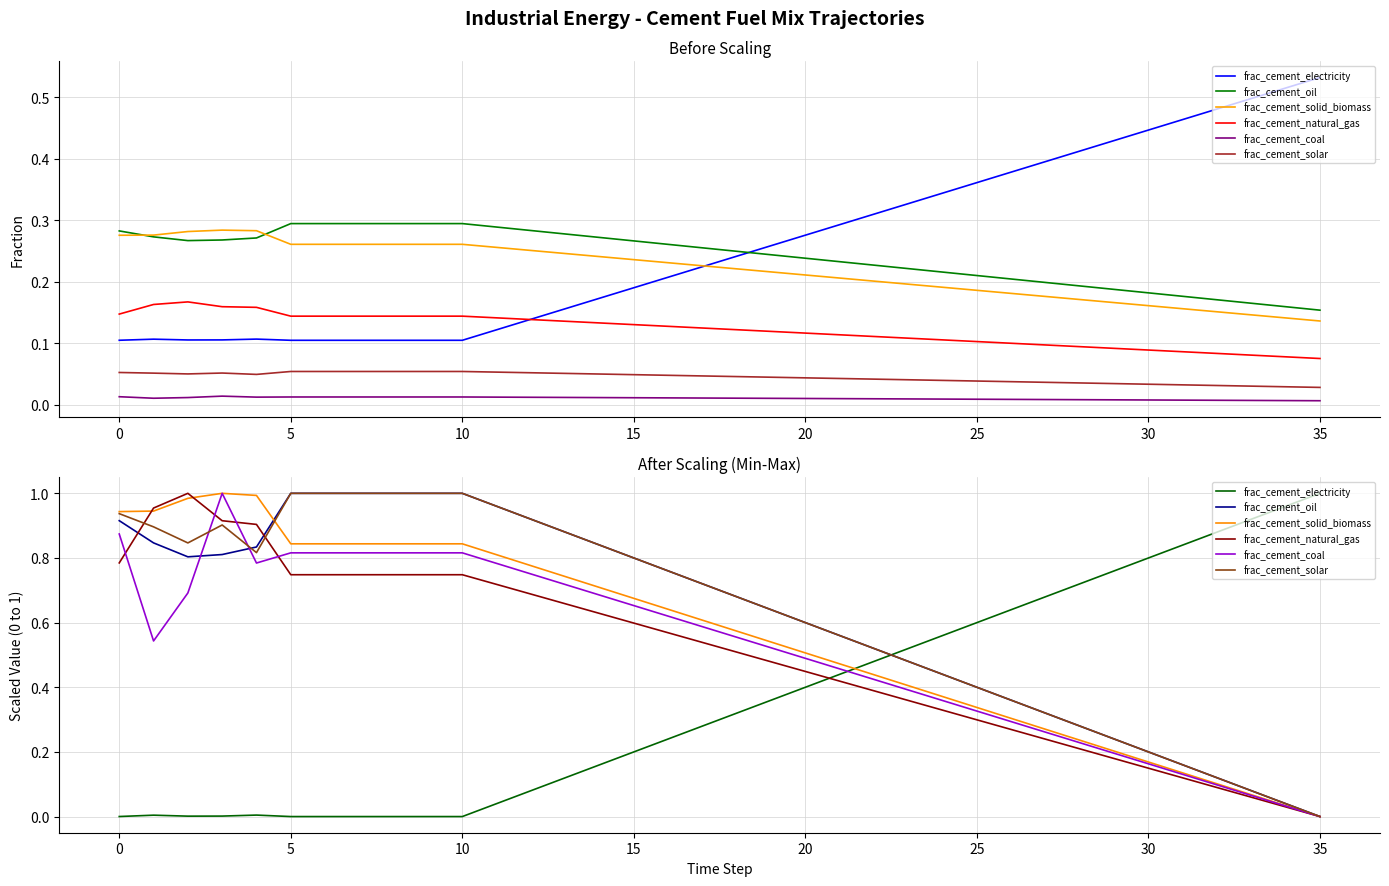

The frac_cement_coal series shows 0.1 at 17. True or false?

False